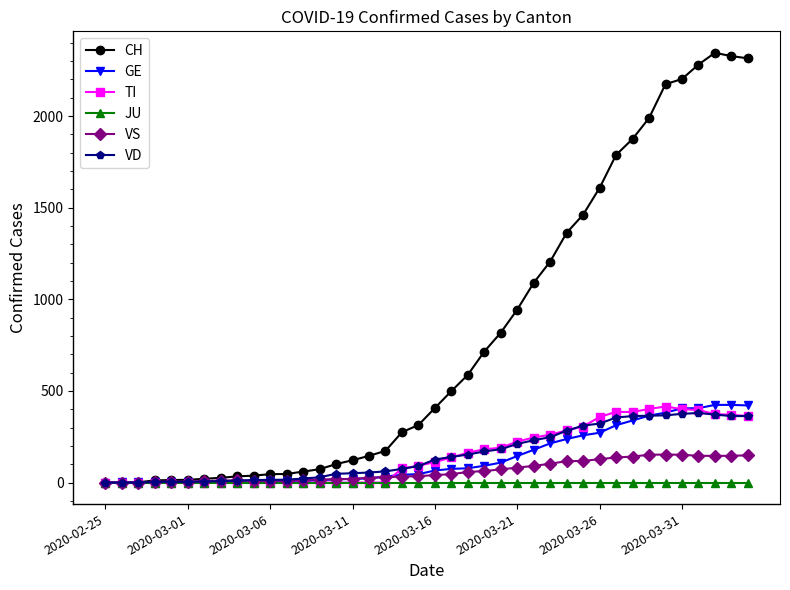

What is the average value of the TI series?

153